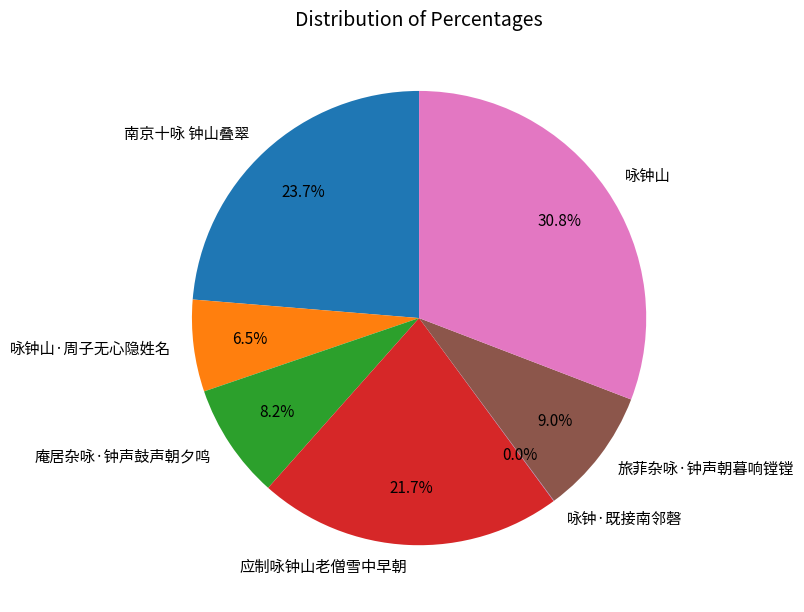

Which has a higher value, 庵居杂咏·钟声鼓声朝夕鸣 or 旅菲杂咏·钟声朝暮响镗镗?

旅菲杂咏·钟声朝暮响镗镗